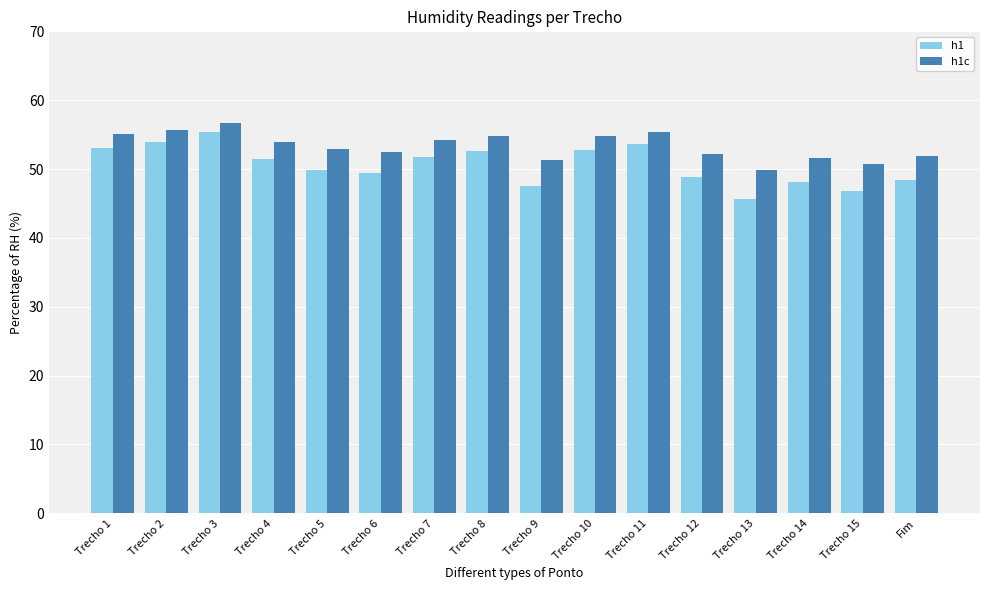

What is the maximum value for h1c?

56.7